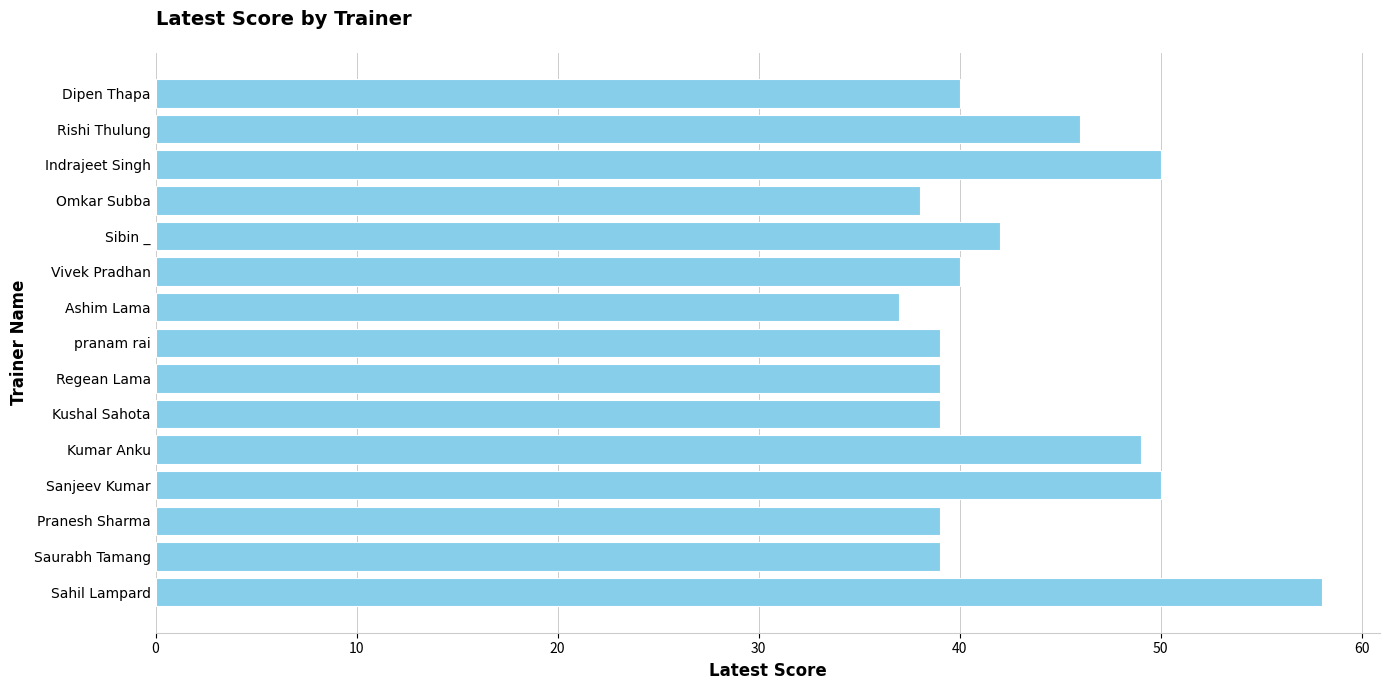

True or false: the data shows 40 at Dipen Thapa.

True